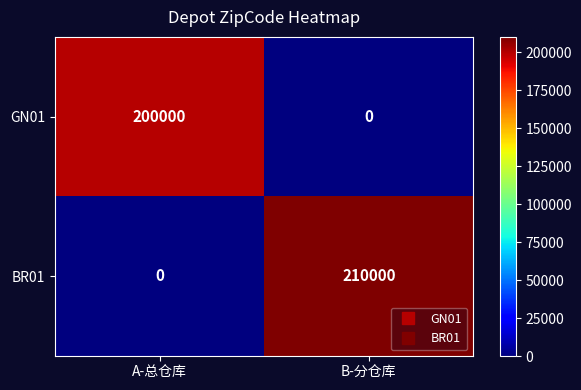

What is the difference between the GN01 values at B-分仓库 and A-总仓库?

200000